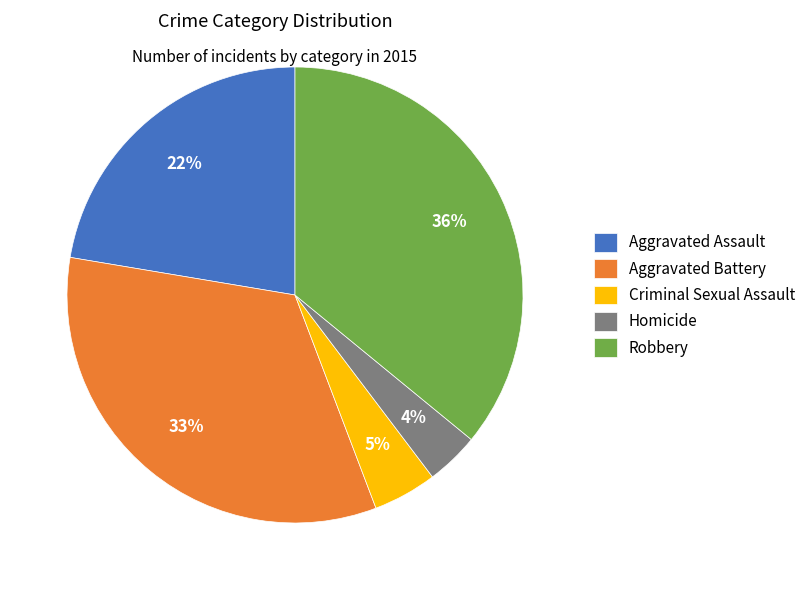

Is the sum of Aggravated Assault and Robbery greater than half?

Yes